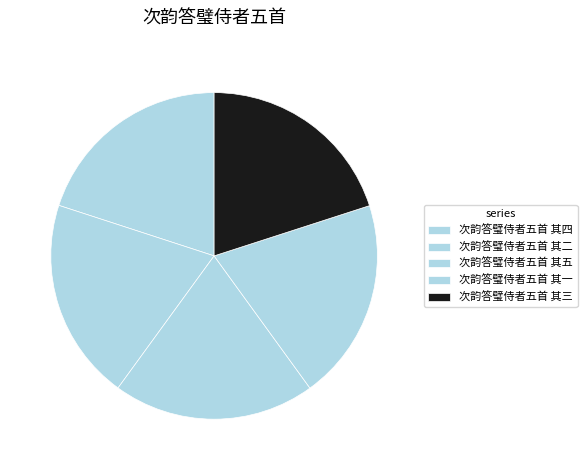

Count the number of slices in the pie.

5